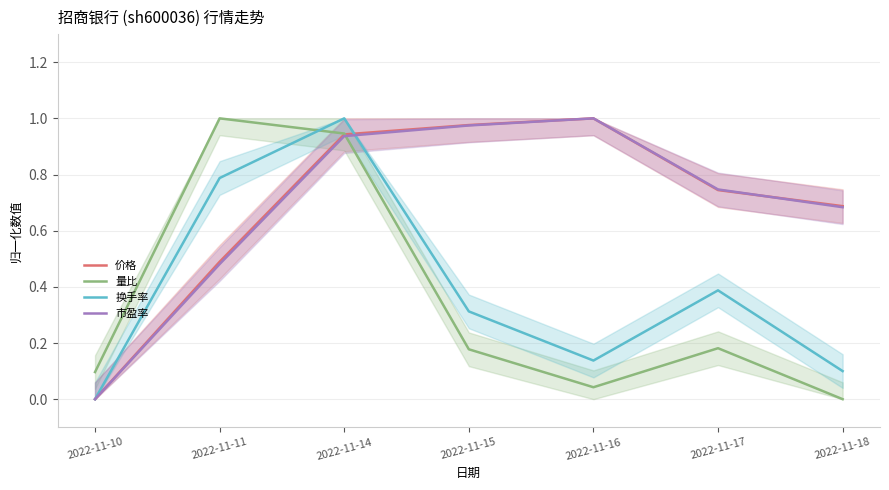

Reading left to right, transcribe all the data shown in this chart.

价格: 2022-11-10=0.0	2022-11-11=0.5	2022-11-14=0.9	2022-11-15=1.0	2022-11-16=1.0	2022-11-17=0.7	2022-11-18=0.7
量比: 2022-11-10=0.1	2022-11-11=1.0	2022-11-14=0.9	2022-11-15=0.2	2022-11-16=0.0	2022-11-17=0.2	2022-11-18=0.0
换手率: 2022-11-10=0.0	2022-11-11=0.8	2022-11-14=1.0	2022-11-15=0.3	2022-11-16=0.1	2022-11-17=0.4	2022-11-18=0.1
市盈率: 2022-11-10=0.0	2022-11-11=0.5	2022-11-14=0.9	2022-11-15=1.0	2022-11-16=1.0	2022-11-17=0.7	2022-11-18=0.7